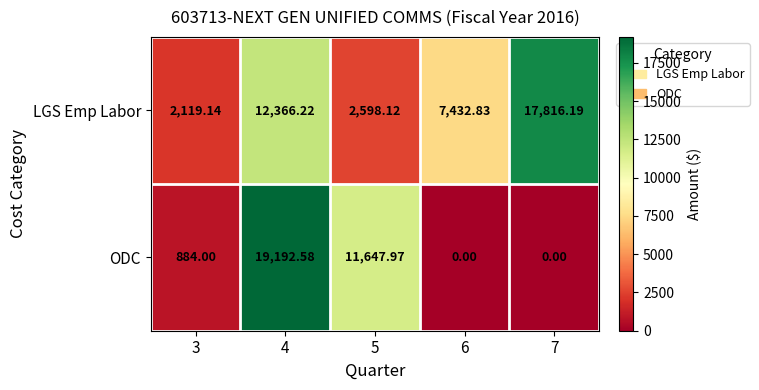

Rank the series by their maximum value, from lowest to highest.

LGS Emp Labor, ODC